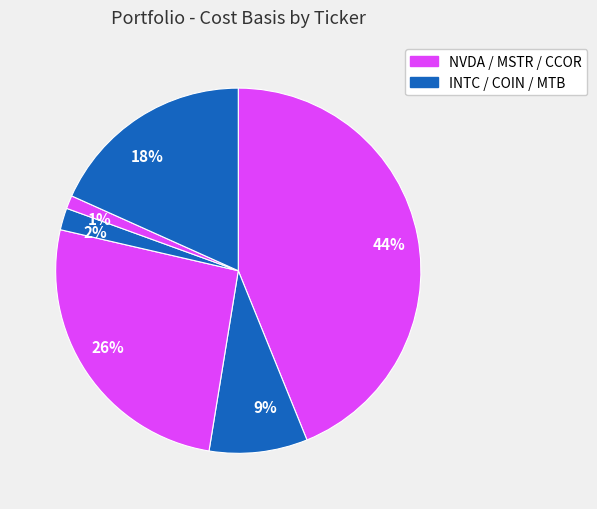

Which slice is the largest?

44%